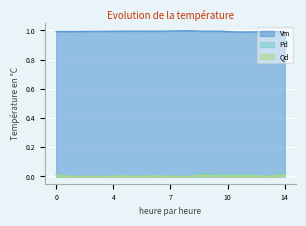

The value of Qd at 40 is 0.0. True or false?

True